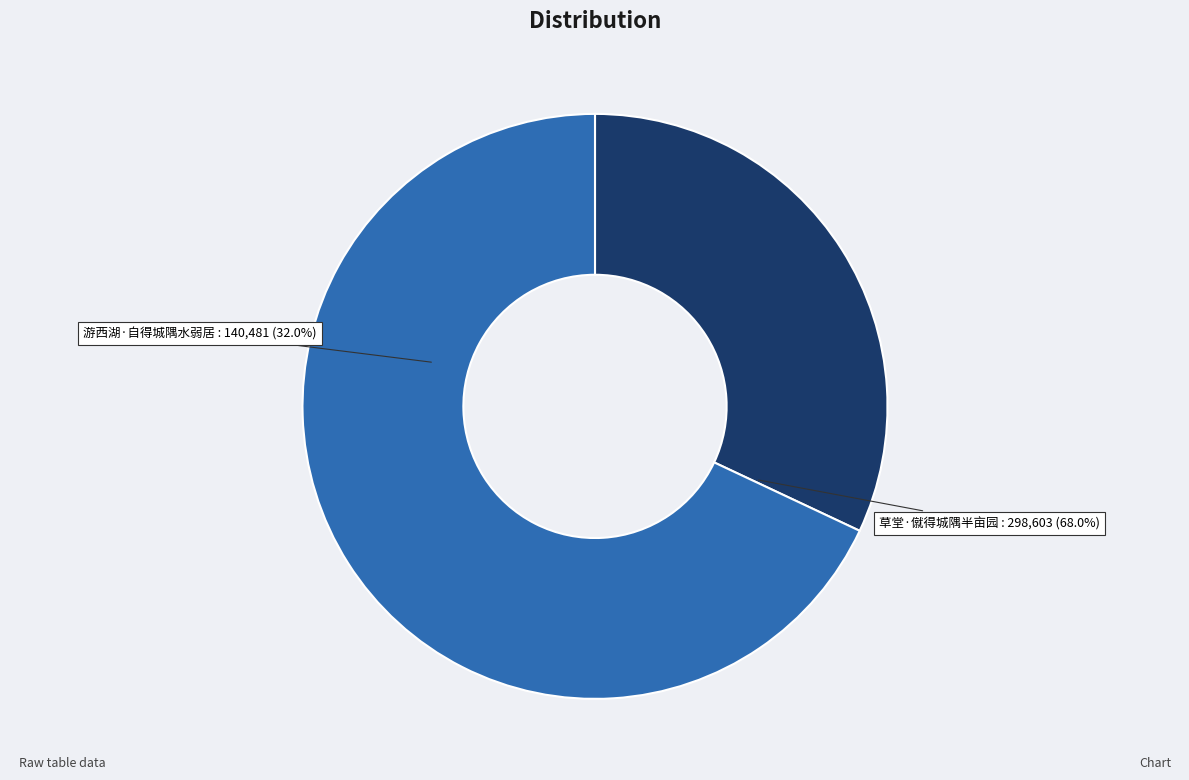

To the nearest percent, what portion does 游西湖·自得城隅水弱居 represent?

32%